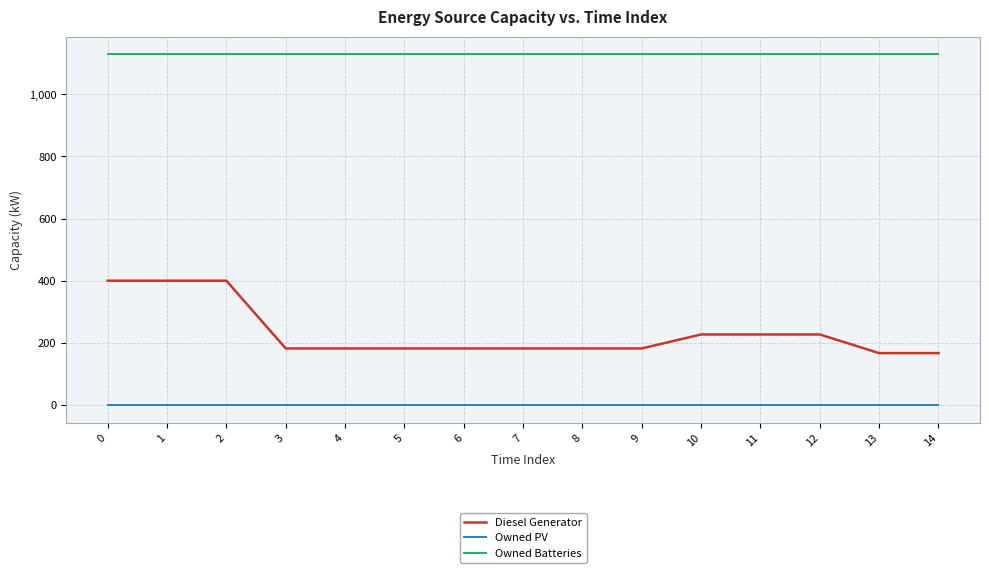

List the series in order of their overall mean, lowest first.

Owned PV, Diesel Generator, Owned Batteries